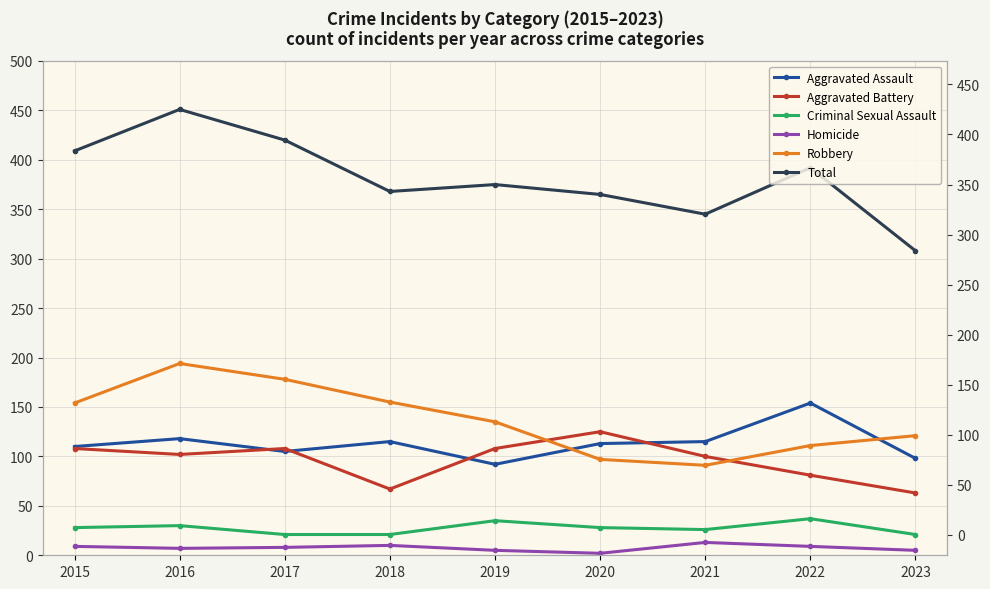

What is the value of the Homicide point at the 7th from the left?

13